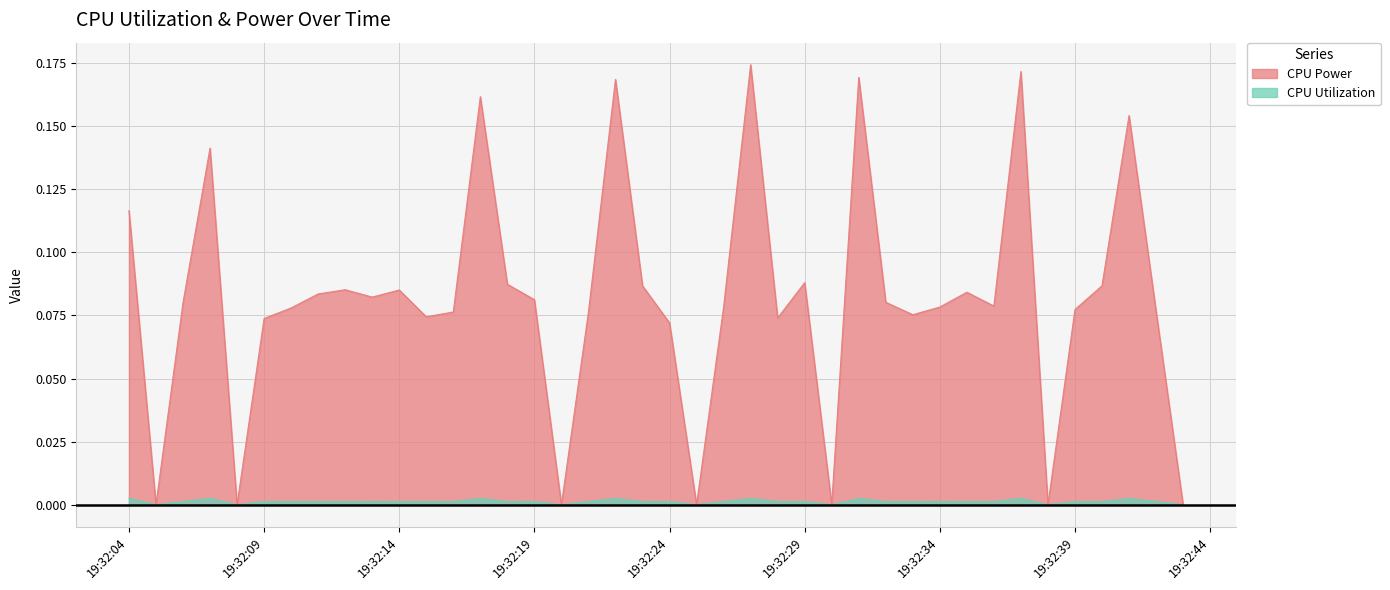

List the series in order of their overall mean, lowest first.

CPU Utilization, CPU Power